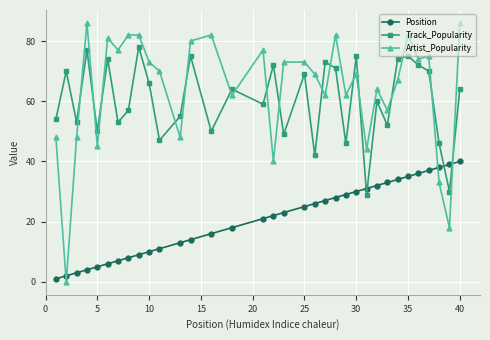

What is the maximum value for Track_Popularity?

78